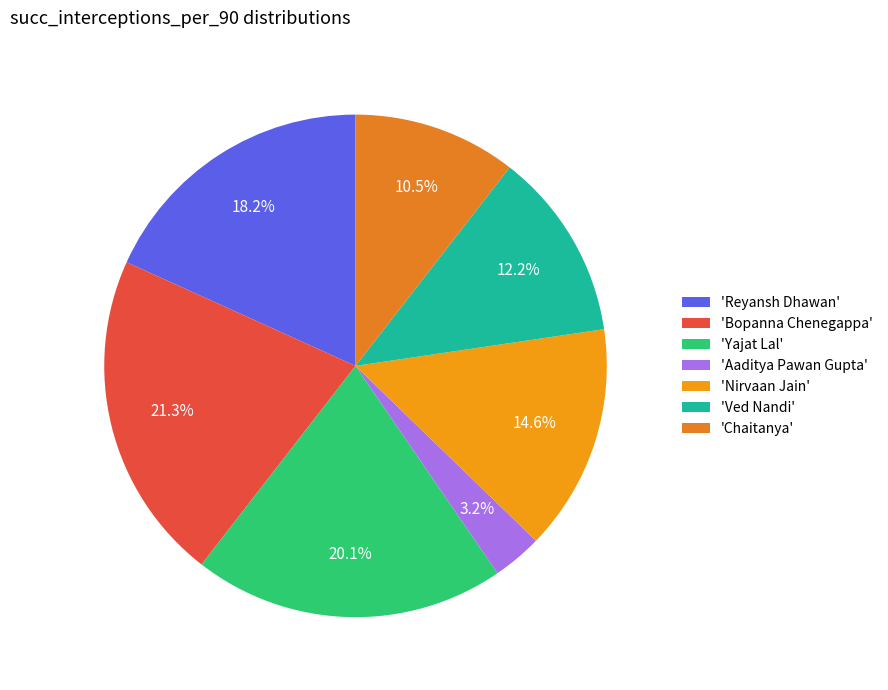

How many slices are in this pie chart?

7